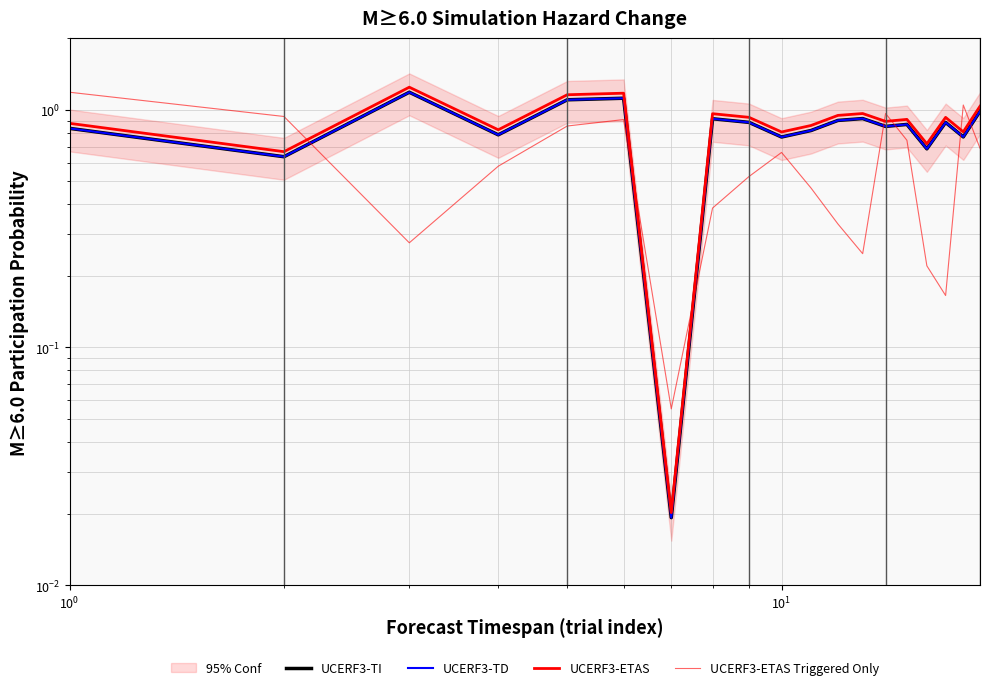

Reading right to left, list all the values displayed in this chart.

UCERF3-TI: 1.0	0.8	0.9	0.7	0.9	0.9	0.9	0.9	0.8	0.8	0.9	0.9	0.0	1.1	1.1	0.8	1.2	0.6	0.8
UCERF3-TD: 1.0	0.8	0.9	0.7	0.9	0.9	0.9	0.9	0.8	0.8	0.9	0.9	0.0	1.1	1.1	0.8	1.2	0.6	0.8
UCERF3-ETAS: 1.0	0.8	0.9	0.7	0.9	0.9	1.0	0.9	0.9	0.8	0.9	1.0	0.0	1.2	1.2	0.8	1.2	0.7	0.9
UCERF3-ETAS Triggered Only: 0.7	1.0	0.2	0.2	0.7	1.0	0.2	0.3	0.5	0.7	0.5	0.4	0.1	0.9	0.9	0.6	0.3	0.9	1.2